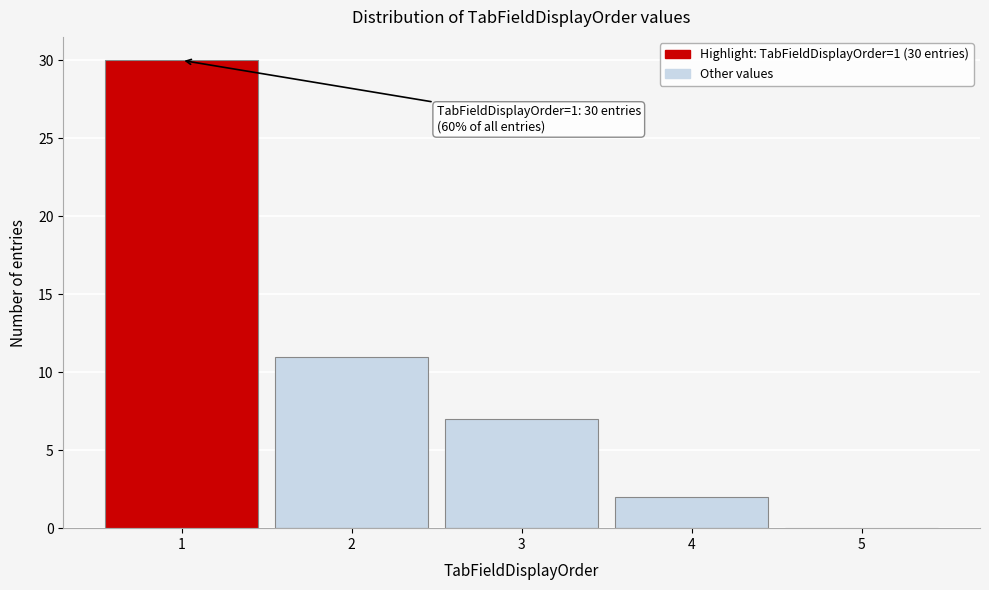

Which range on the x-axis has the tallest bar?

0.5 to 1.5